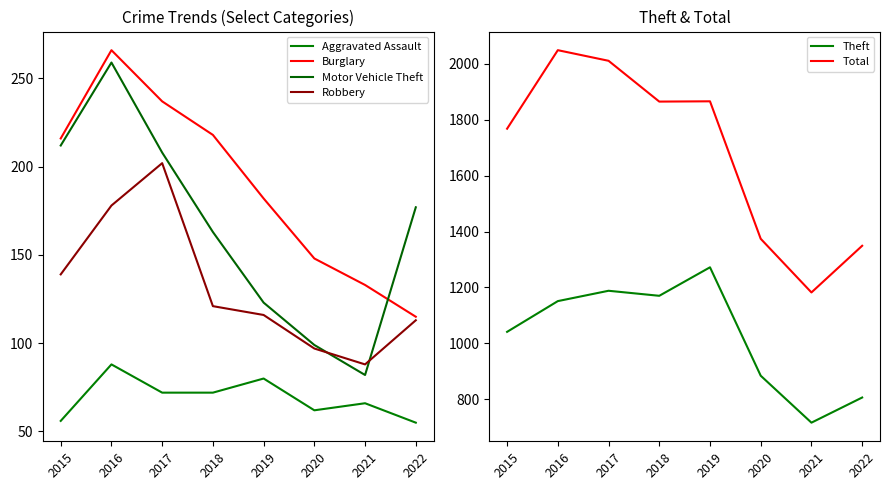

List the labels in order of Motor Vehicle Theft value, largest first.

2016, 2015, 2017, 2022, 2018, 2019, 2020, 2021